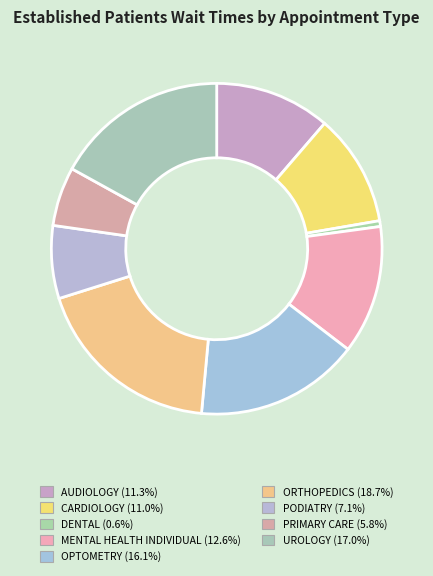

To the nearest percent, what is the average slice percentage?

11%